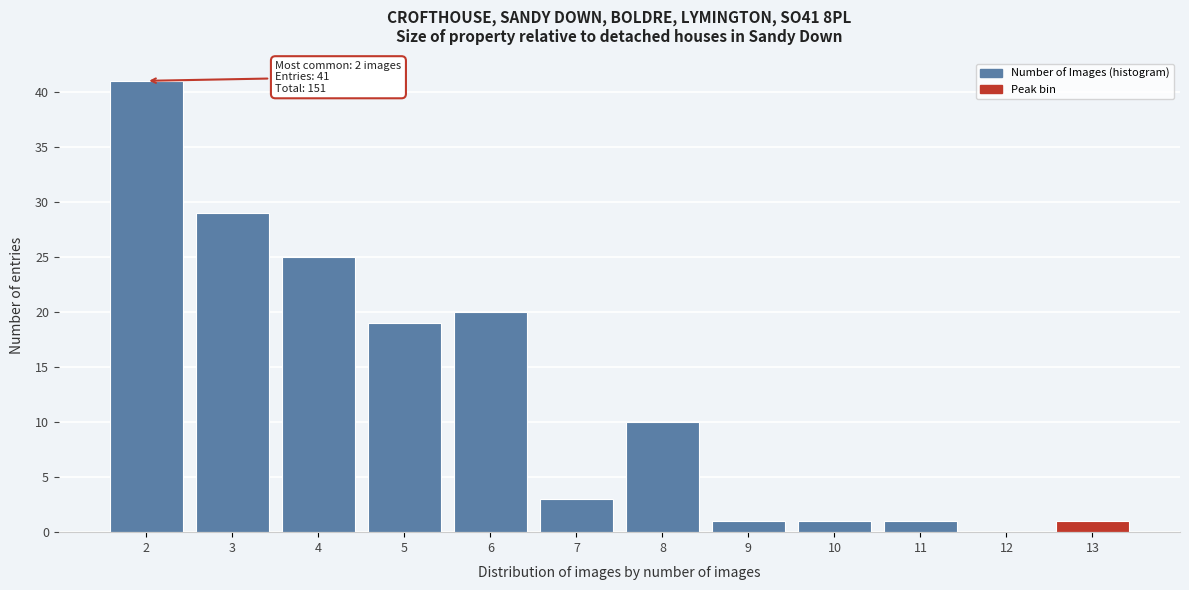

Which range on the x-axis has the tallest bar?

1.5 to 2.5